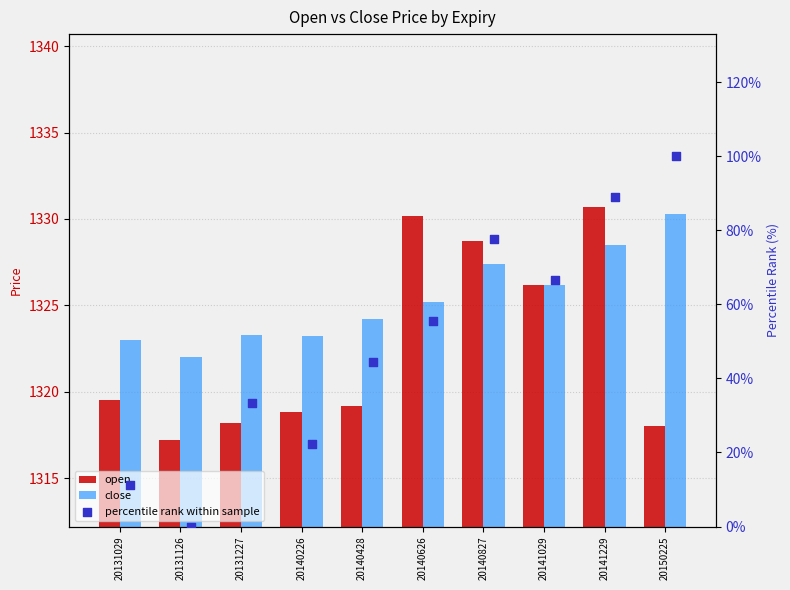

Which series reaches the minimum Y coordinate?

percentile rank within sample